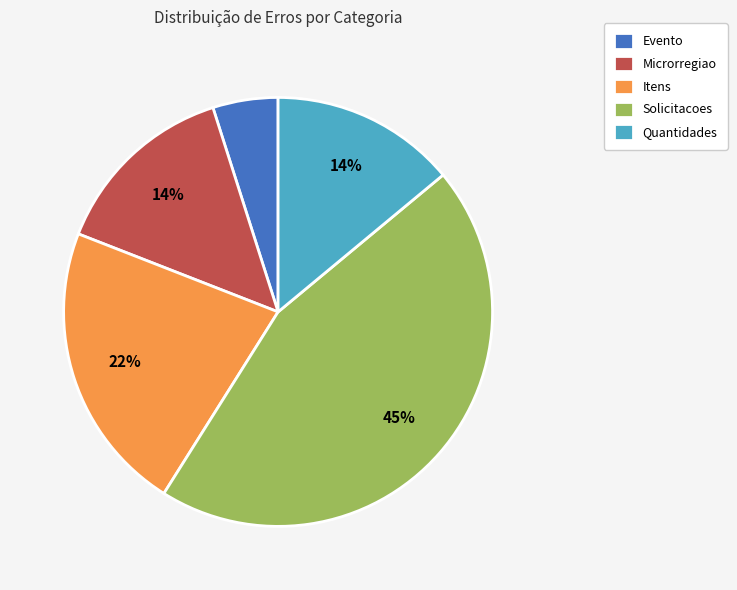

To the nearest percent, what is the combined percentage of Quantidades and Evento?

19%